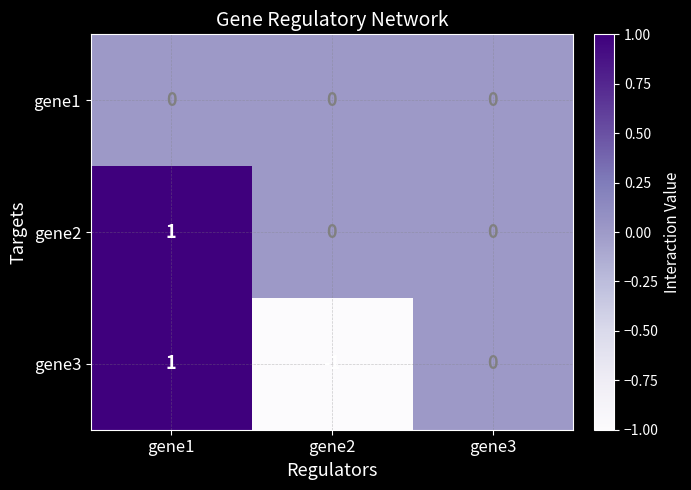

The gene2 series shows 2 at gene1. True or false?

False